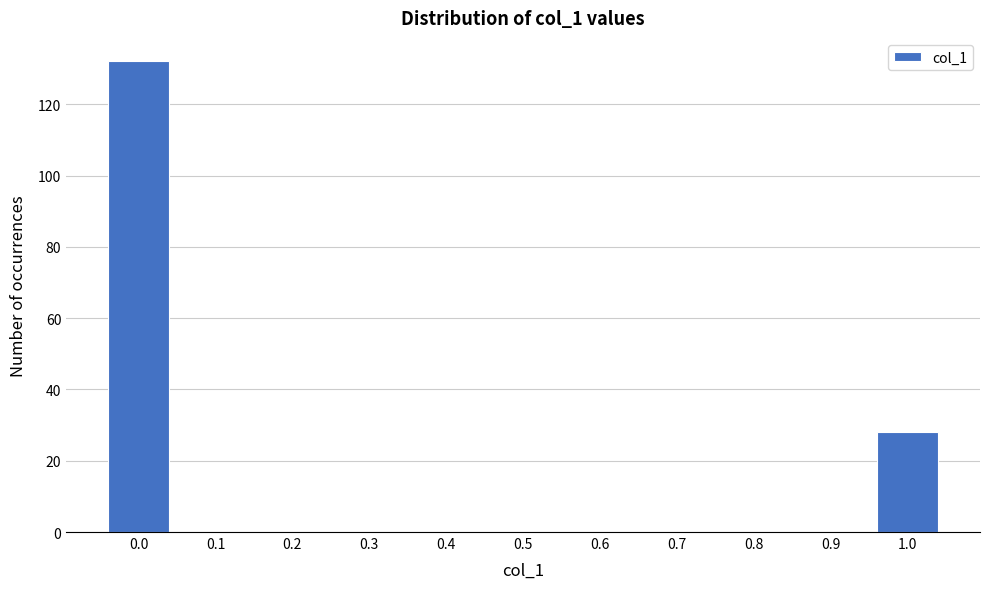

Reading left to right, transcribe this chart: for each bar, give the range it covers on the x-axis and its height. The values are not printed on the chart, so give them approximately, as read against the axis.

-0.05 to 0.05: 132
0.05 to 0.15: 0
0.15 to 0.25: 0
0.25 to 0.35: 0
0.35 to 0.45: 0
0.45 to 0.55: 0
0.55 to 0.65: 0
0.65 to 0.75: 0
0.75 to 0.85: 0
0.85 to 0.95: 0
0.95 to 1.05: 28